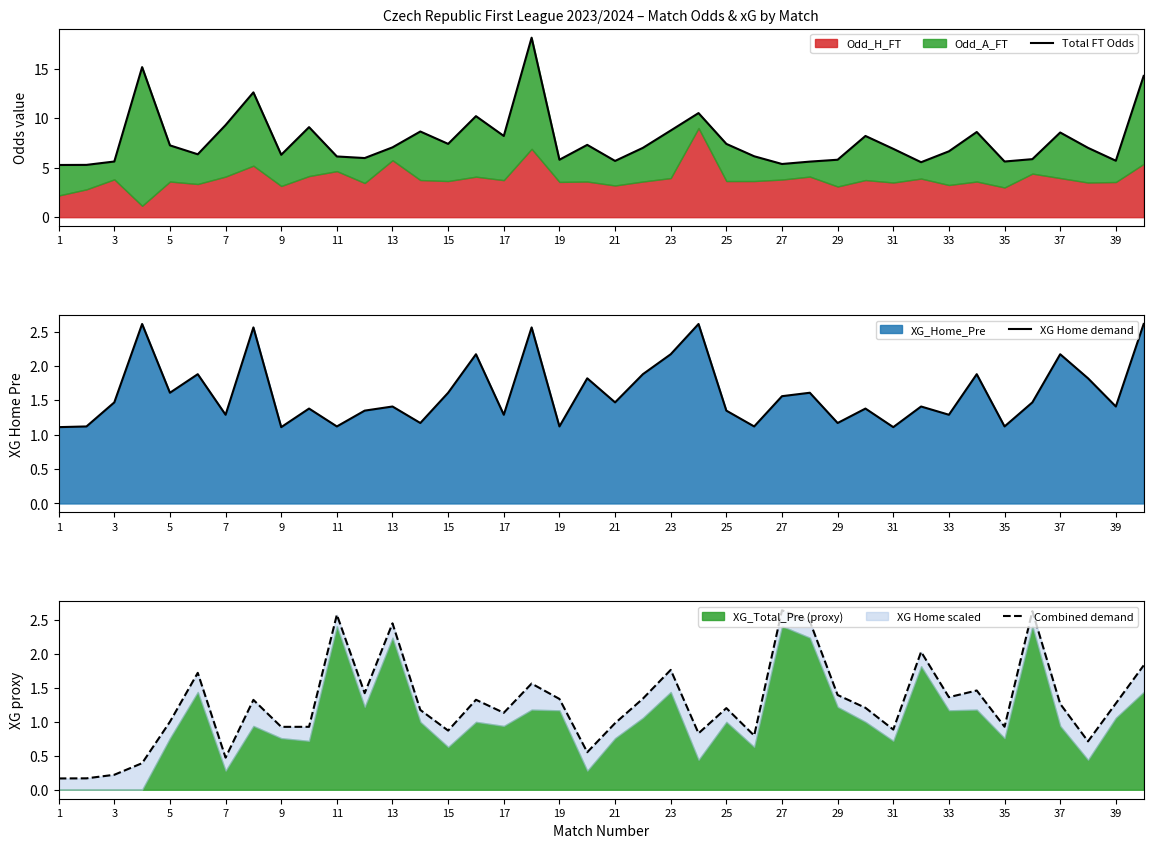

Which series has the widest spread of values?

Total FT Odds